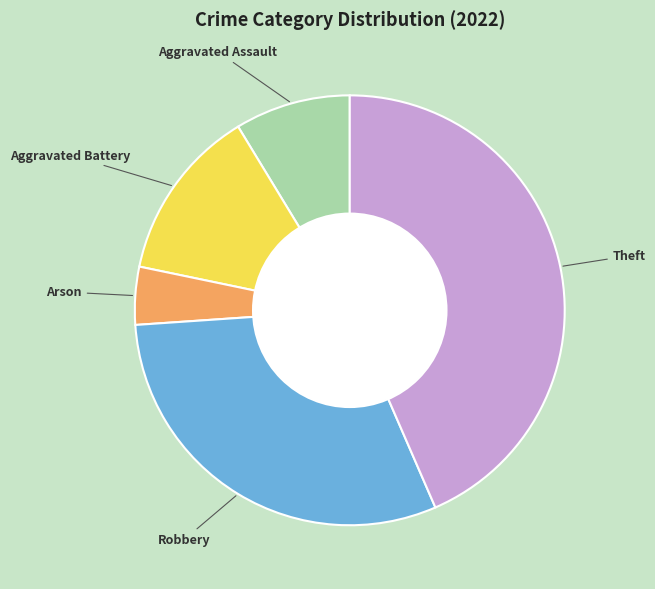

Does any single category account for the majority?

No